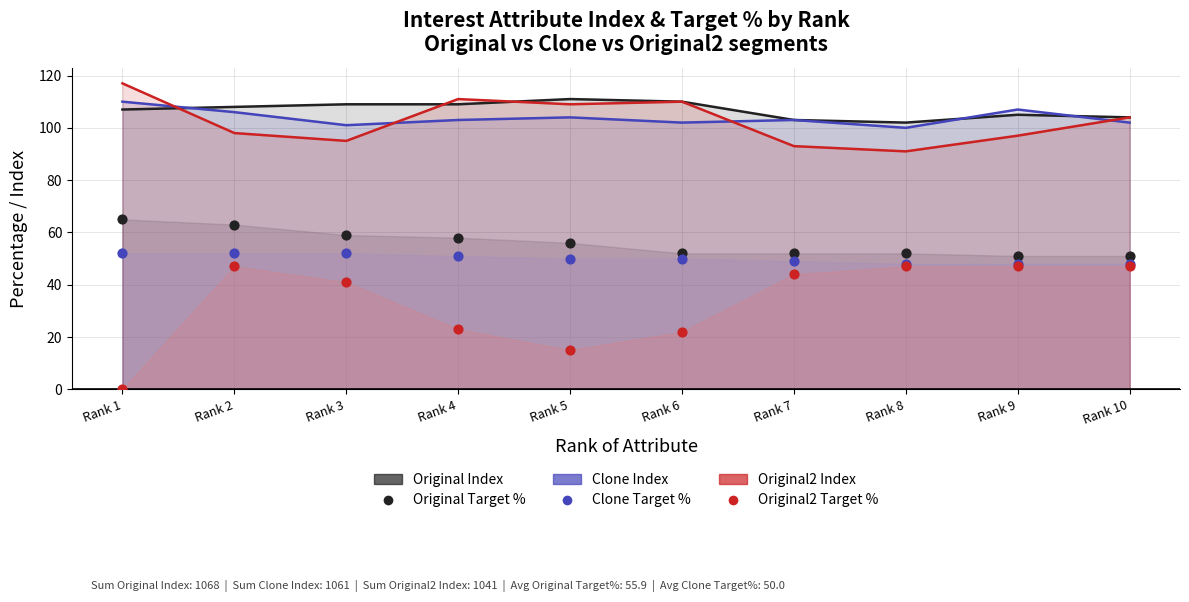

Which series has the largest total across all categories?

Original Index